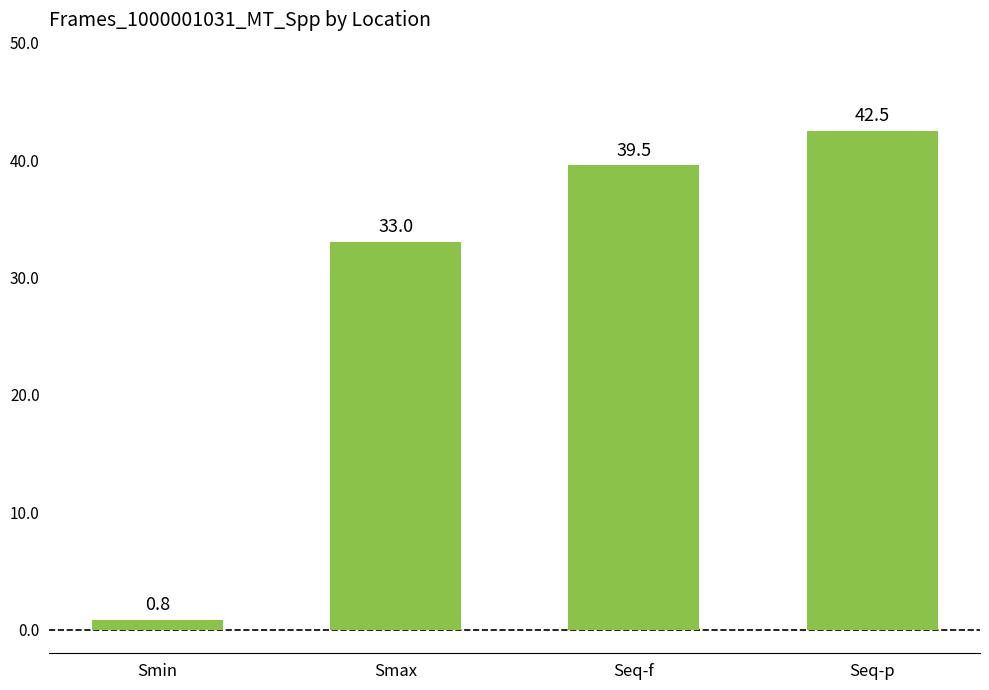

Reading left to right, list all the values displayed in this chart.

0.8	33.0	39.5	42.5